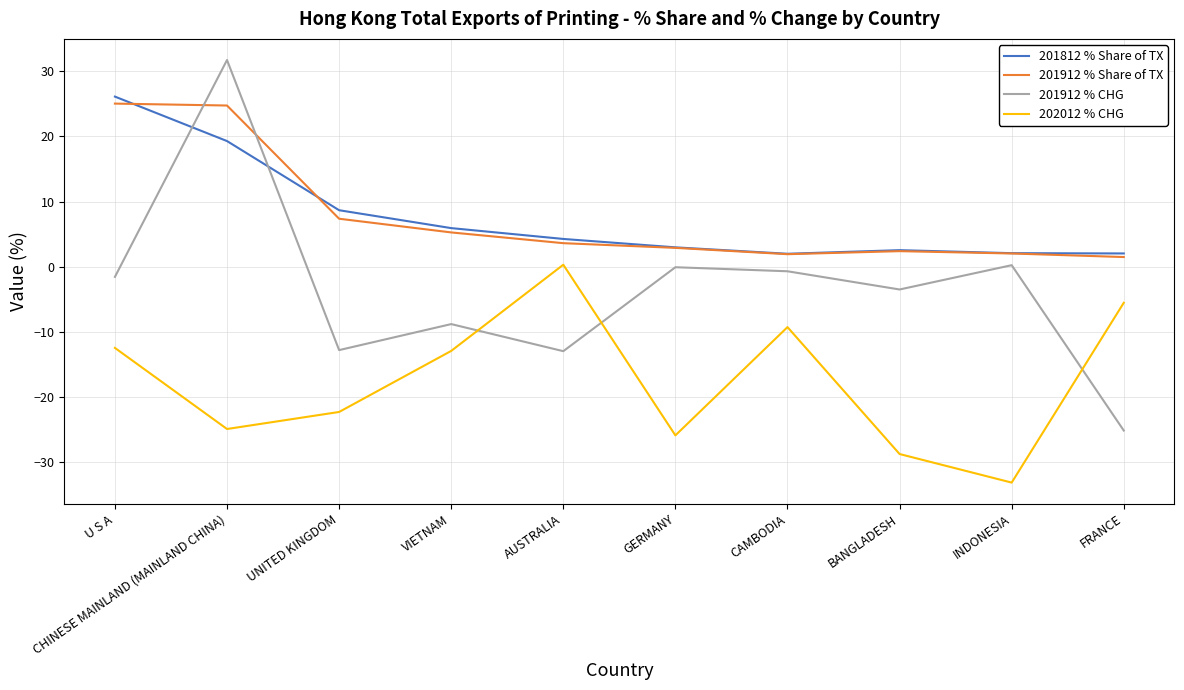

At which category is the sum across all series the highest?

CHINESE MAINLAND (MAINLAND CHINA)